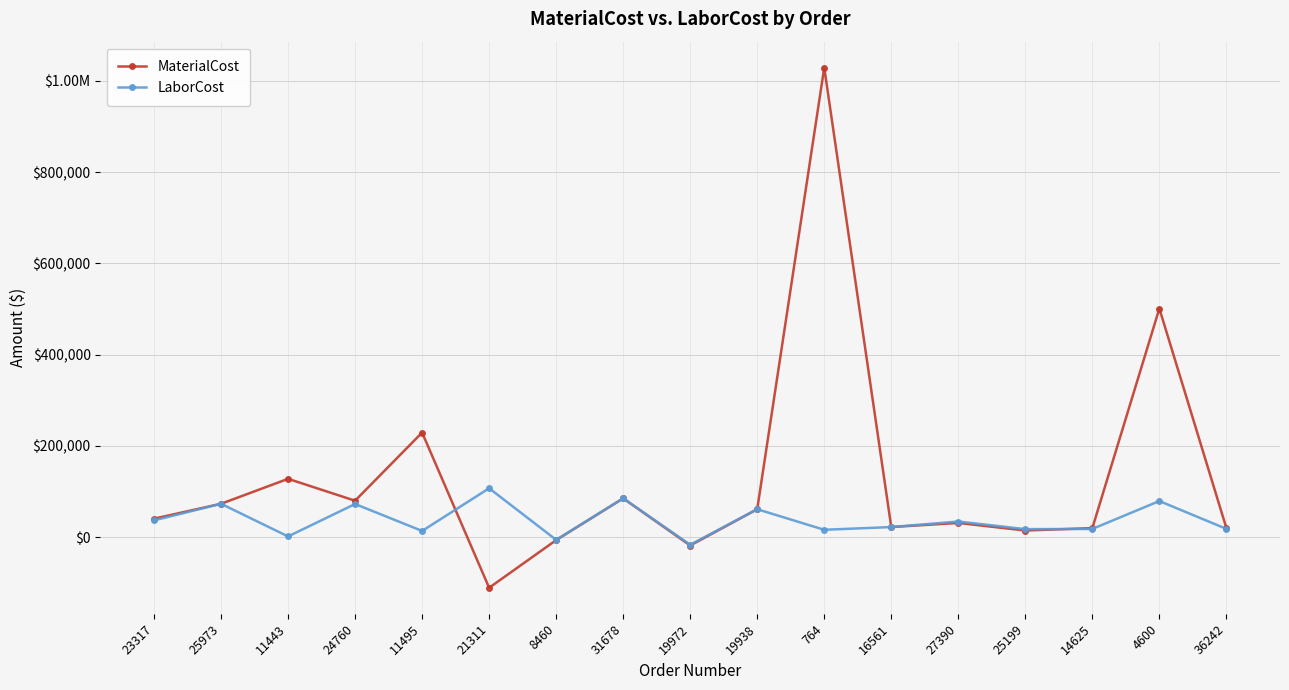

Does the chart have visible grid lines?

Yes